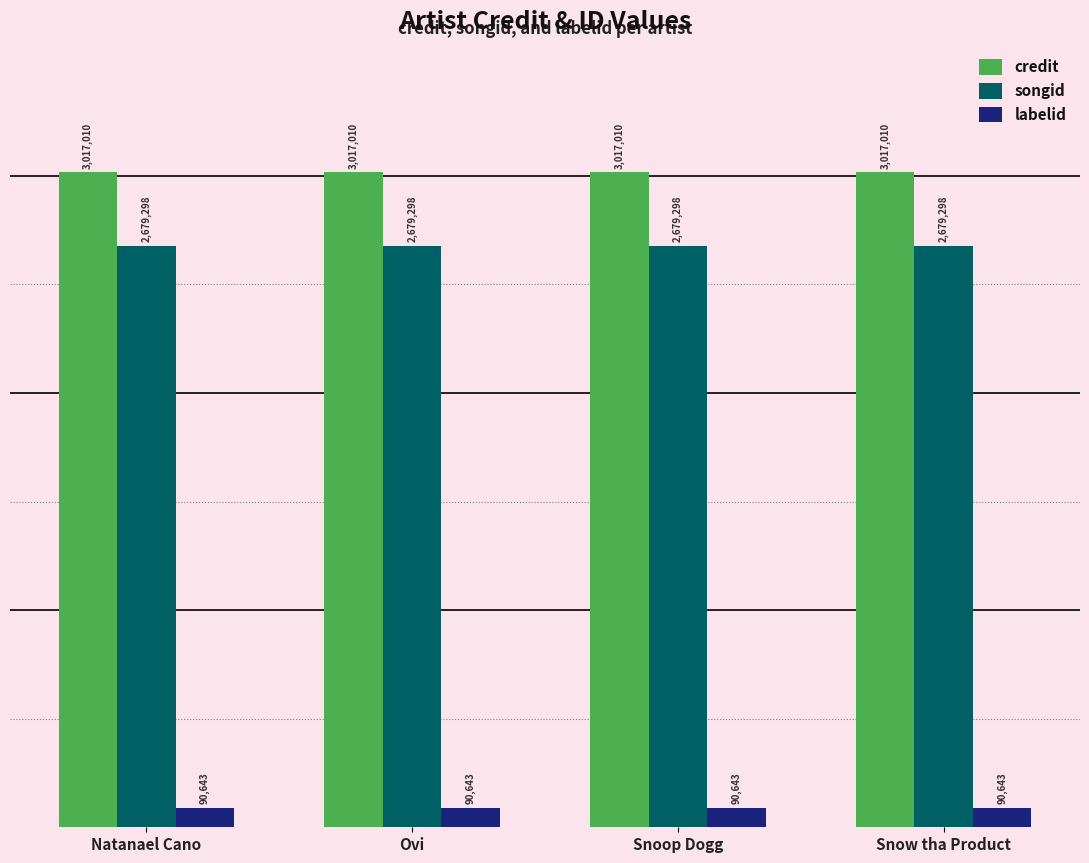

Does the chart contain any negative values?

No